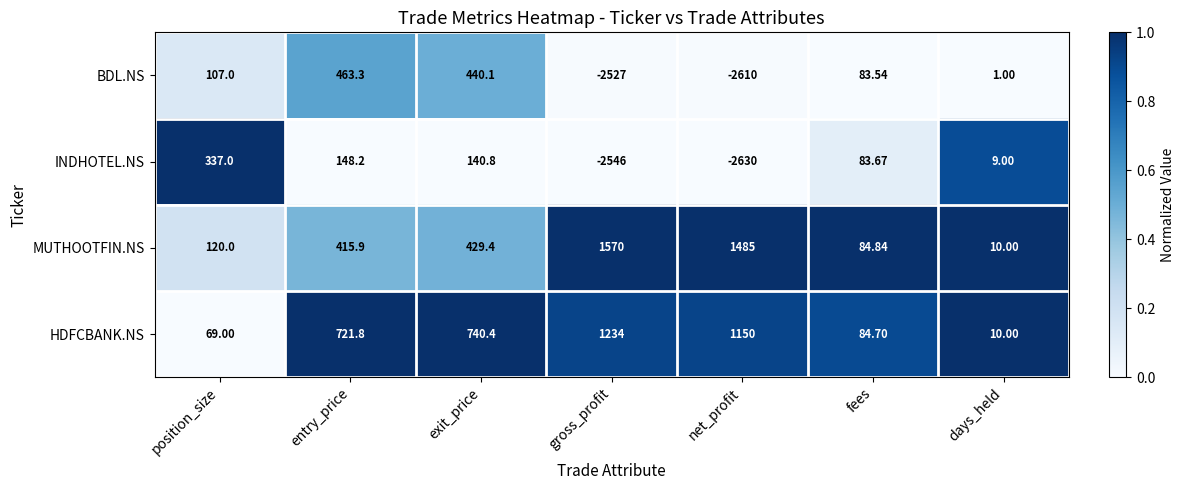

Which category has the lowest value in the MUTHOOTFIN.NS series?

days_held